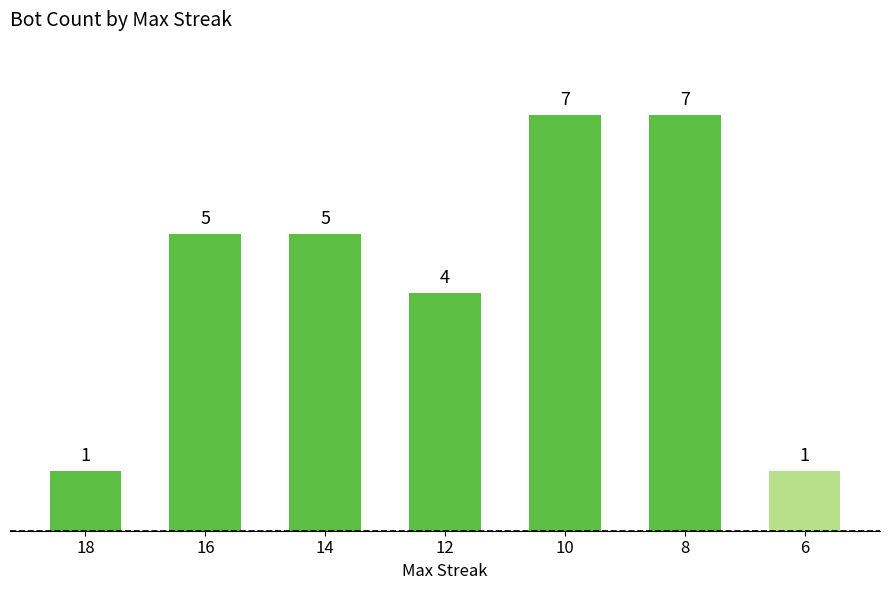

Between 12 and 8, which is larger?

8